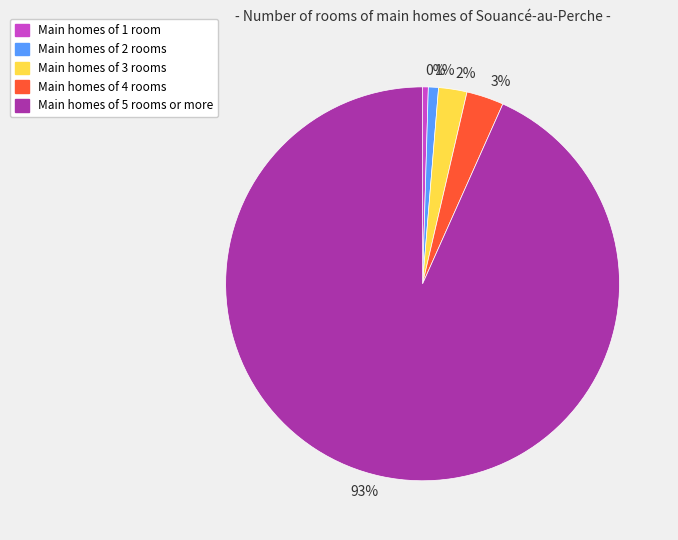

What is the ratio of the value at 1% to the value at 3%?

0.3